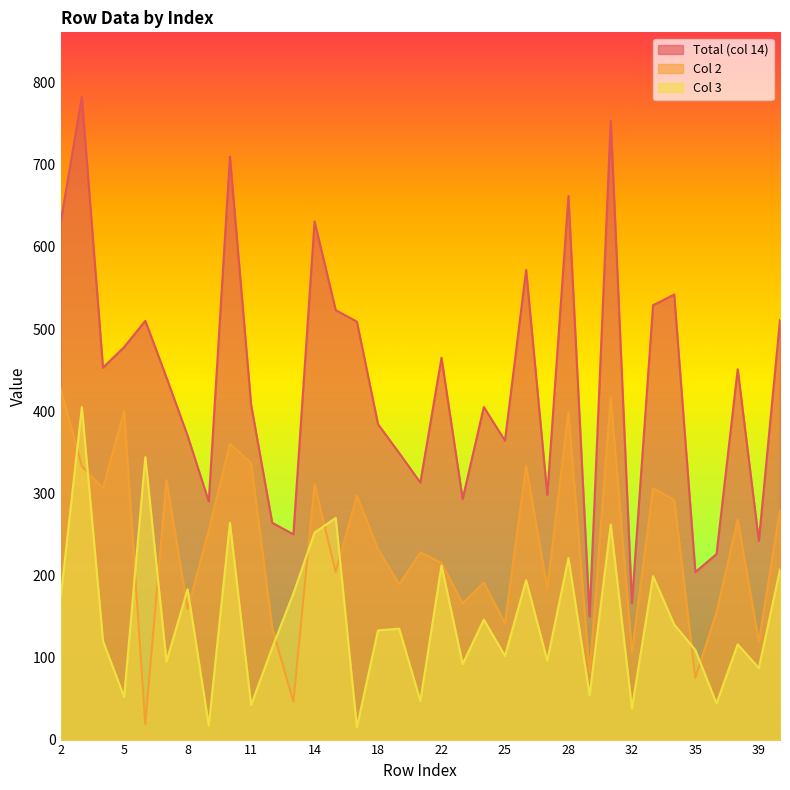

Reading left to right, list all the values displayed in this chart.

Total (col 14): 630	783	453	478	510	441	370	290	710	408	264	250	631	523	509	384	349	313	465	293	405	364	572	298	662	150	754	166	529	542	204	226	451	242	511
Col 2: 427	333	306	400	19	316	159	255	360	337	136	46	311	204	297	232	189	228	215	166	191	142	333	184	399	81	417	106	306	292	75	155	268	119	280
Col 3: 173	405	120	52	344	95	183	17	264	42	112	178	252	270	15	133	135	47	212	92	146	102	194	96	221	54	262	38	199	140	109	44	116	87	207